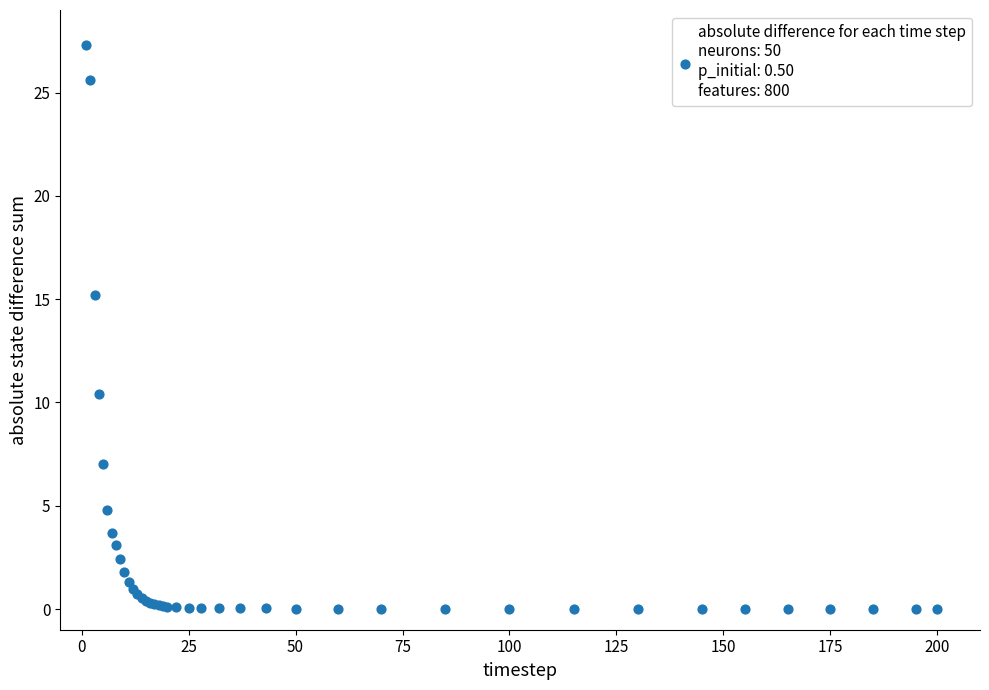

What Y value in the scatter plot is closest to 13?

15.2